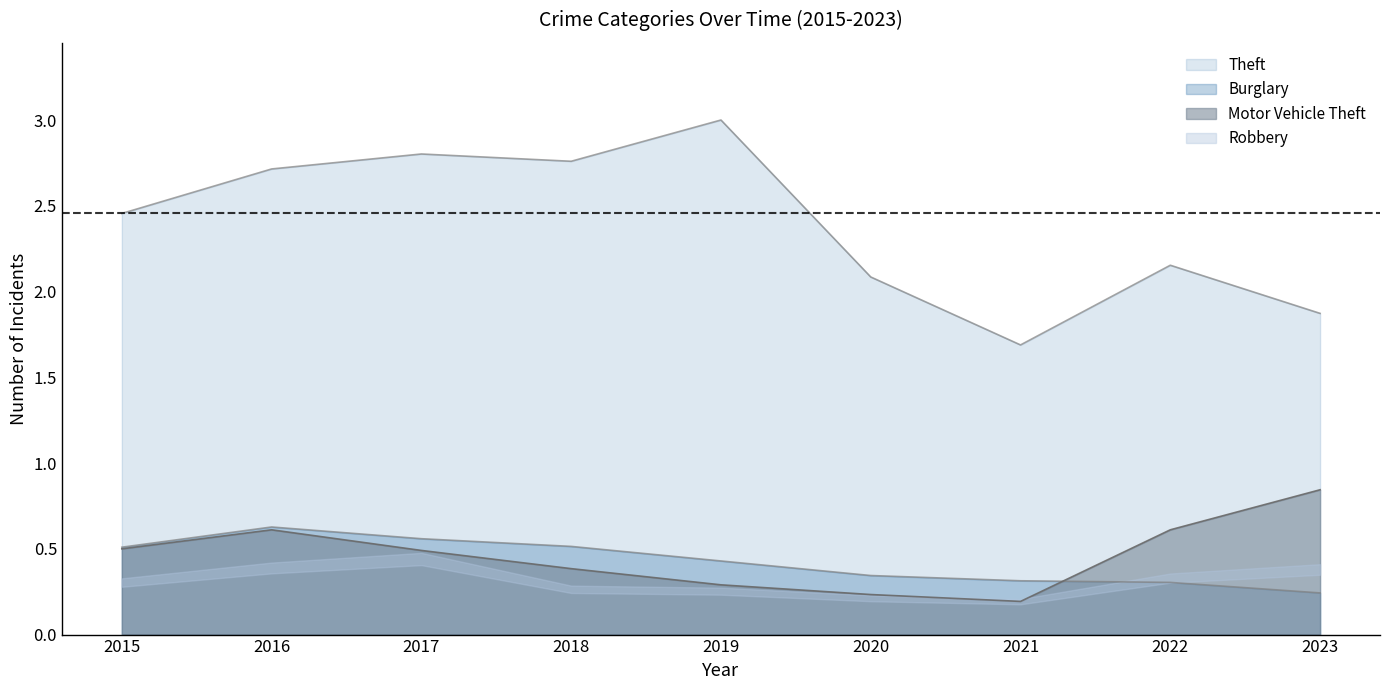

True or false: Theft has a value of 2.8 at 2017.

True